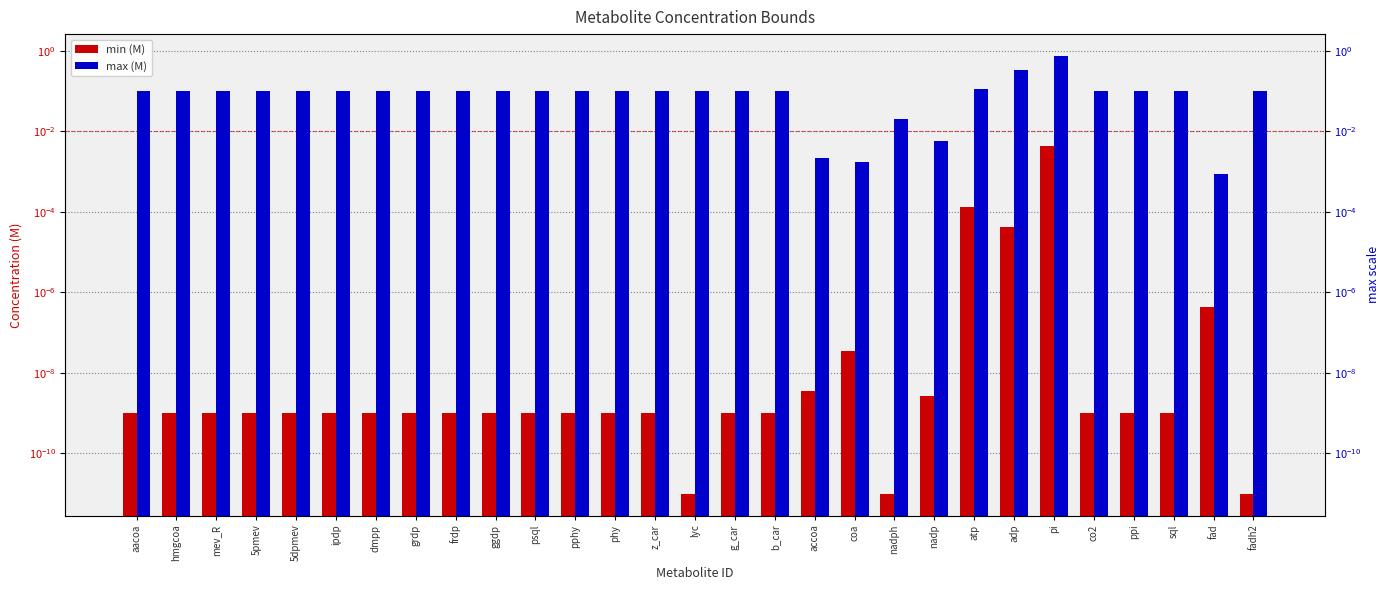

Reading left to right, extract all data points from this chart.

min (M): aacoa=0.0	hmgcoa=0.0	mev_R=0.0	5pmev=0.0	5dpmev=0.0	ipdp=0.0	dmpp=0.0	grdp=0.0	frdp=0.0	ggdp=0.0	psql=0.0	pphy=0.0	phy=0.0	z_car=0.0	lyc=0.0	g_car=0.0	b_car=0.0	accoa=0.0	coa=0.0	nadph=0.0	nadp=0.0	atp=0.0	adp=0.0	pi=0.0	co2=0.0	ppi=0.0	sql=0.0	fad=0.0	fadh2=0.0
max (M): aacoa=0.1	hmgcoa=0.1	mev_R=0.1	5pmev=0.1	5dpmev=0.1	ipdp=0.1	dmpp=0.1	grdp=0.1	frdp=0.1	ggdp=0.1	psql=0.1	pphy=0.1	phy=0.1	z_car=0.1	lyc=0.1	g_car=0.1	b_car=0.1	accoa=0.0	coa=0.0	nadph=0.0	nadp=0.0	atp=0.1	adp=0.3	pi=0.7	co2=0.1	ppi=0.1	sql=0.1	fad=0.0	fadh2=0.1